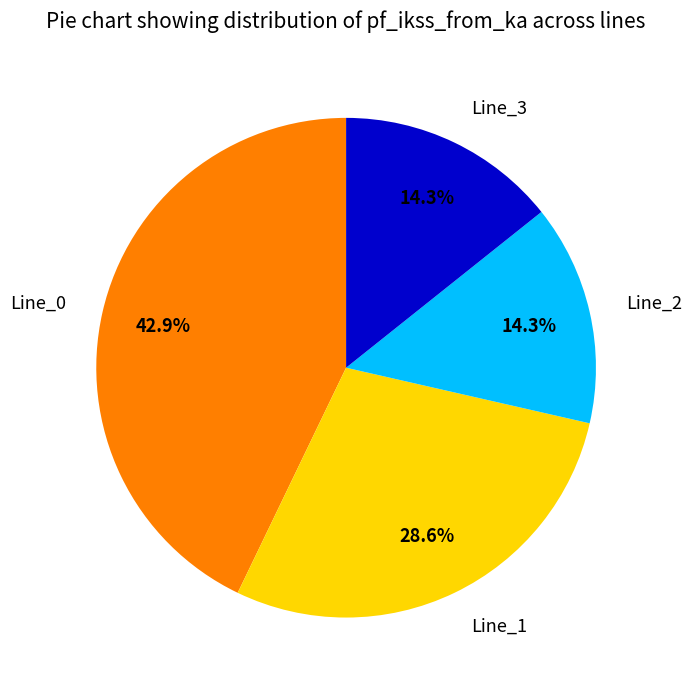

Does any single category account for the majority?

No